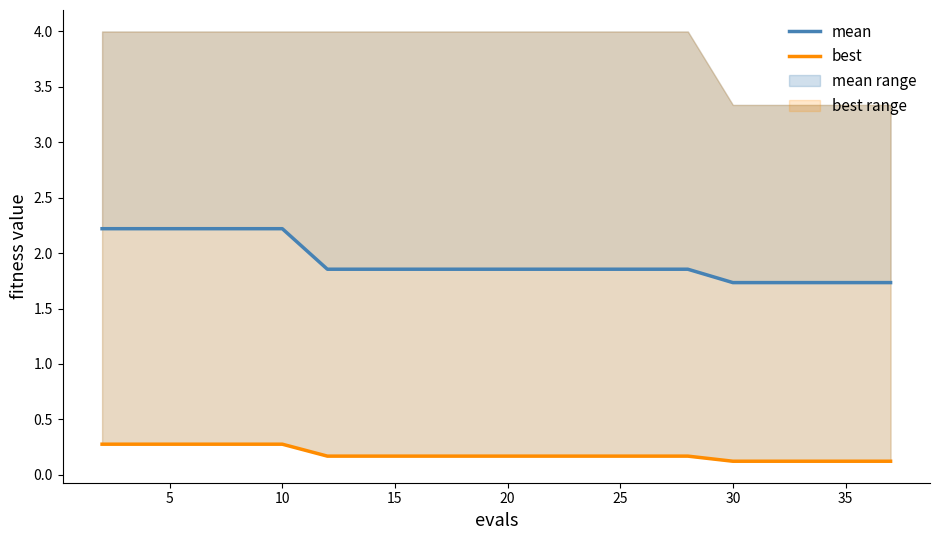

True or false: mean and best intersect in this chart.

False